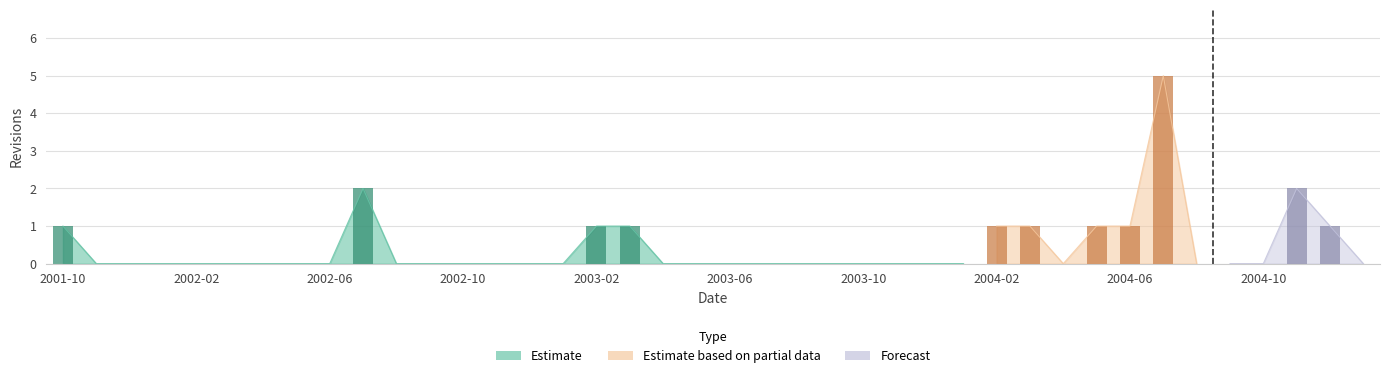

How many series are shown in this chart?

3